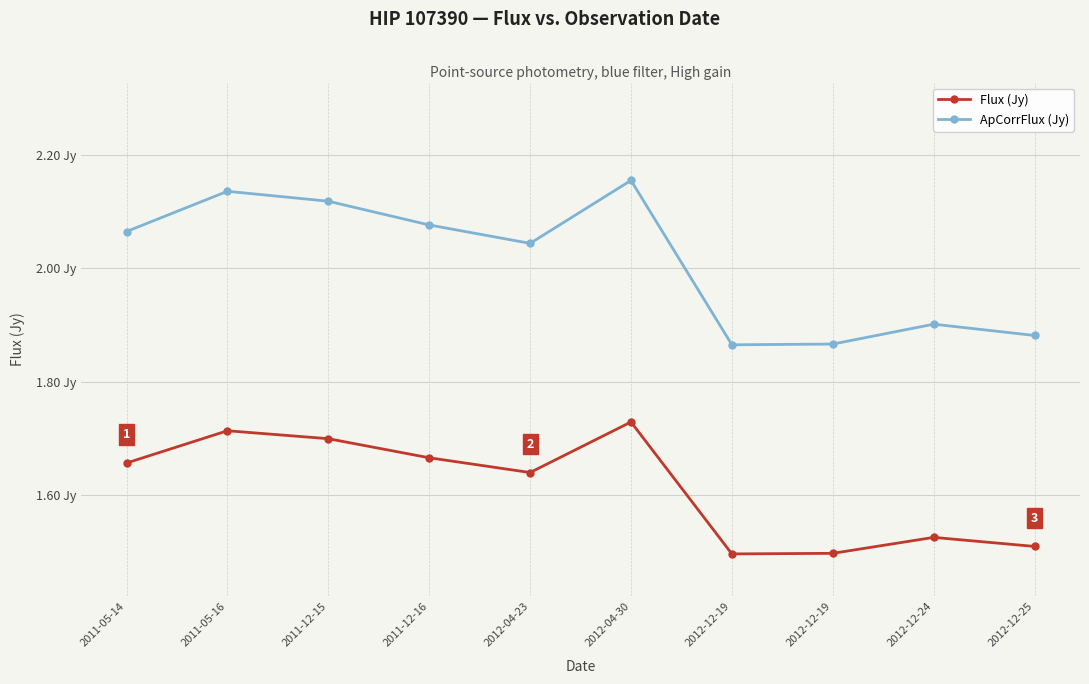

Does the chart display data point markers on the line(s)?

Yes